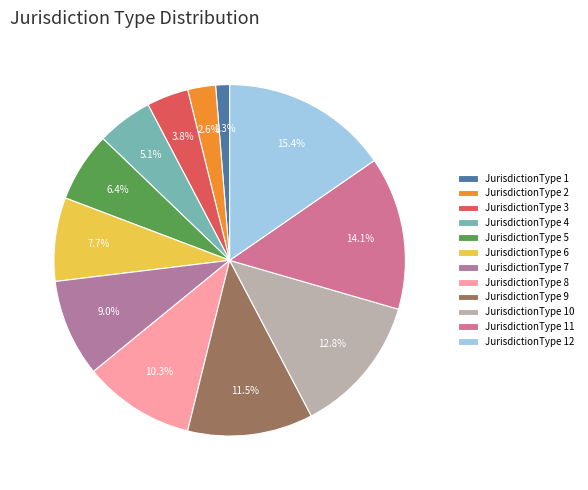

Combined, what portion of the pie is JurisdictionType 7 and JurisdictionType 1?

10.3%